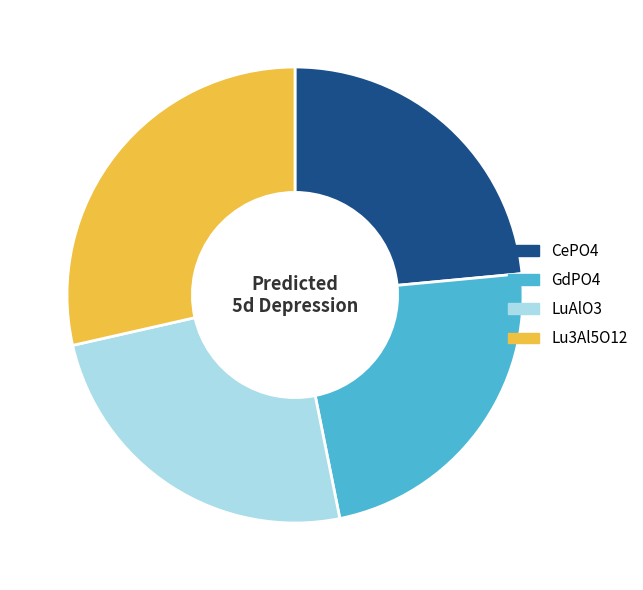

Count the number of slices in the pie.

4